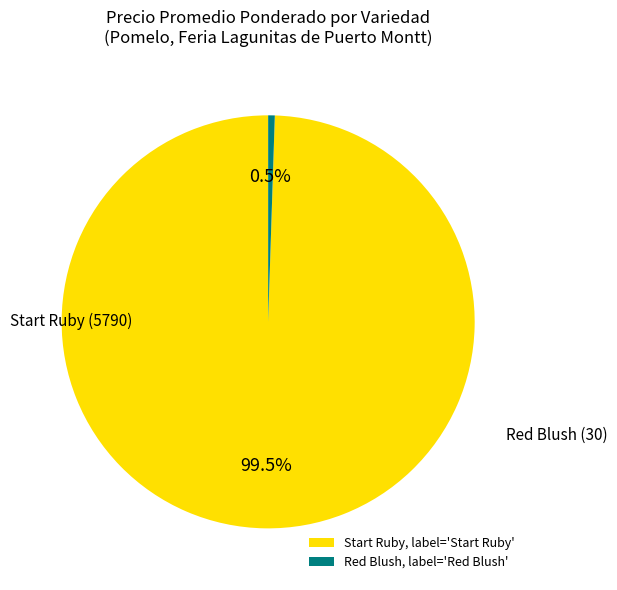

What is the smallest slice in the pie chart?

Red Blush